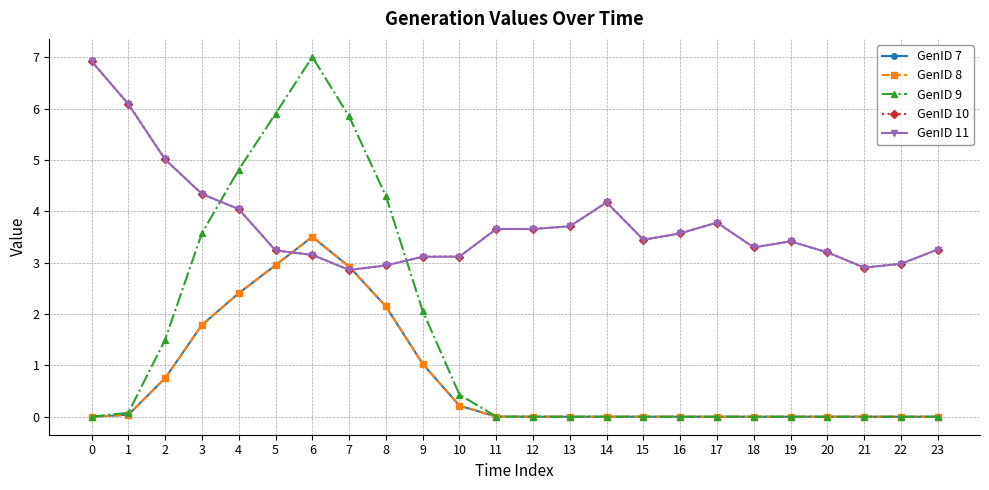

How many interior local peaks does the GenID 7 series have?

1